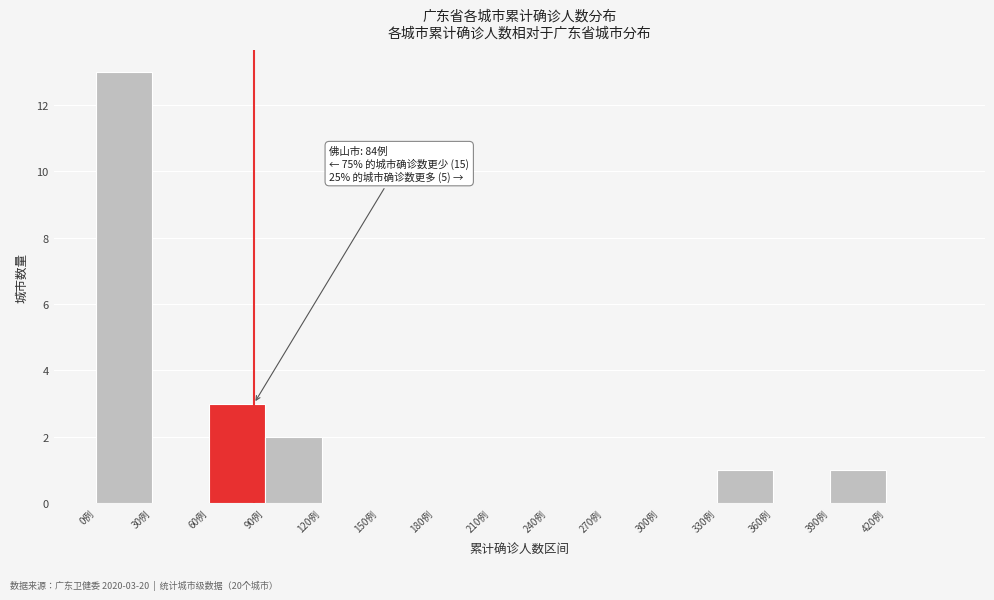

Which range on the x-axis has the tallest bar?

0 to 30